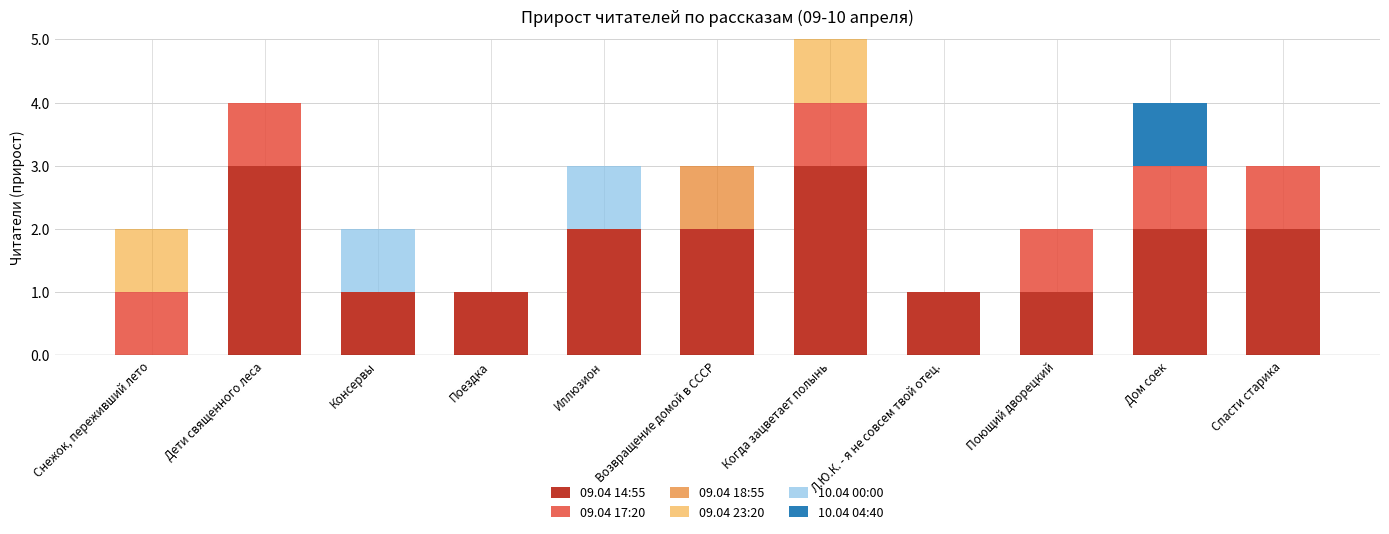

Are the bars grouped side by side (vs. stacked)?

No